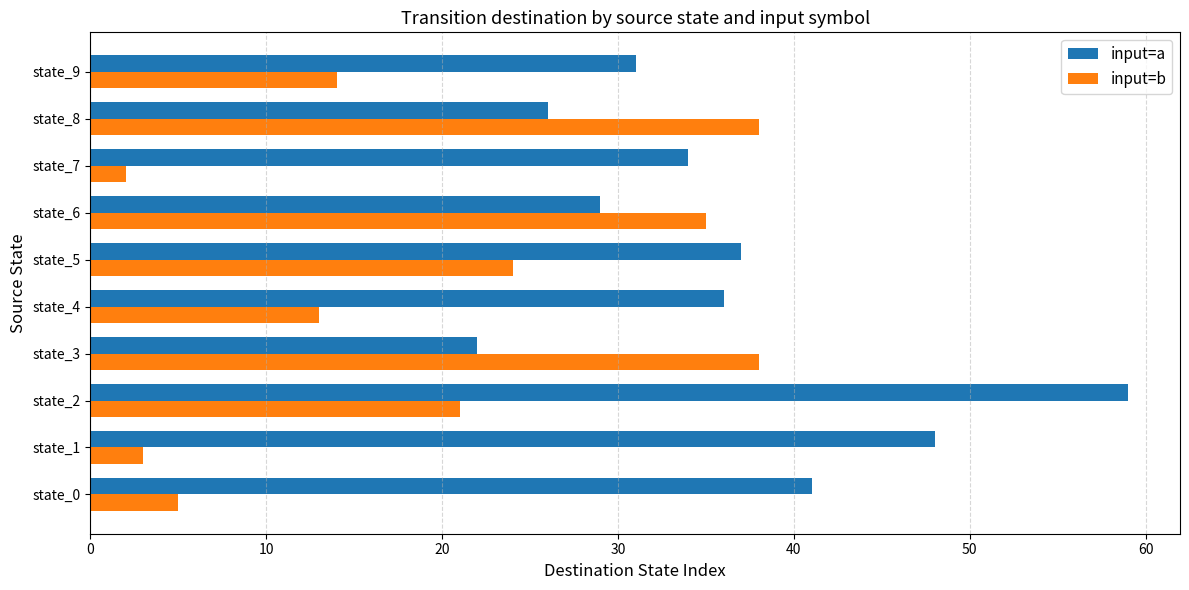

What is the difference between the second highest and minimum values in the input=b series?

36